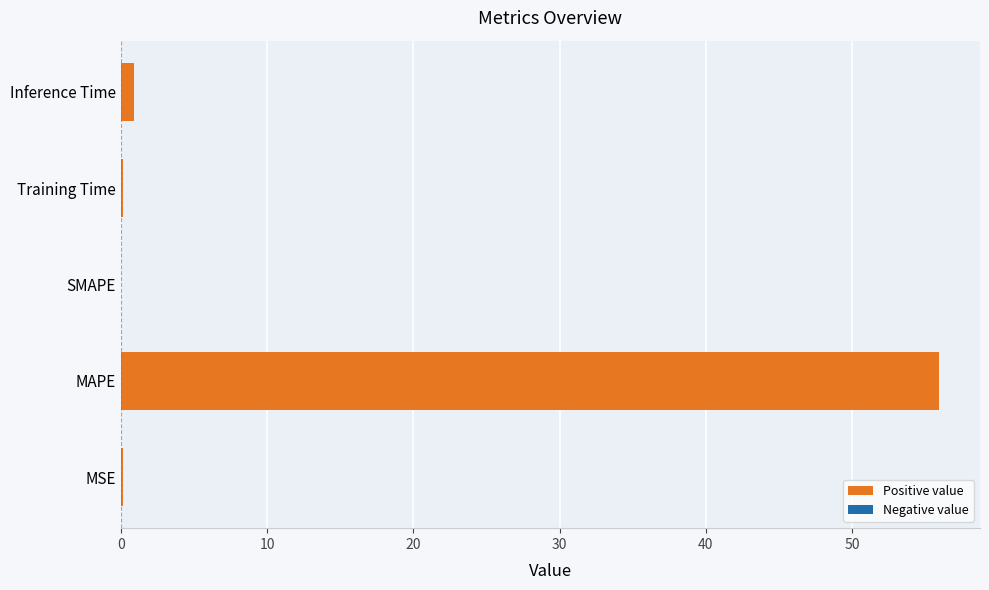

What is the sum of all values?

57.2